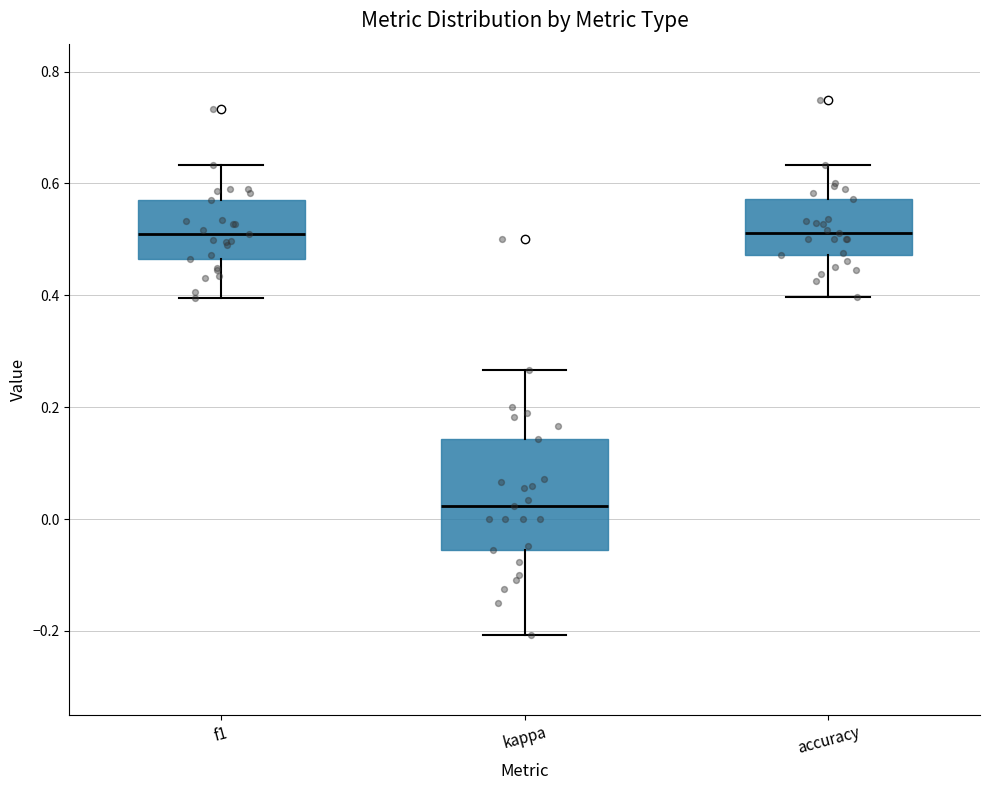

Reading left to right, read every box against the y-axis: the position of its median line, the range the box covers, and the ends of its whiskers. The values are not printed on the chart, so give them approximately, as read against the axis.

f1: median 0.52, box 0.46 to 0.58, whiskers 0.40 to 0.64
kappa: median 0.02, box -0.06 to 0.14, whiskers -0.20 to 0.26
accuracy: median 0.52, box 0.48 to 0.58, whiskers 0.40 to 0.64